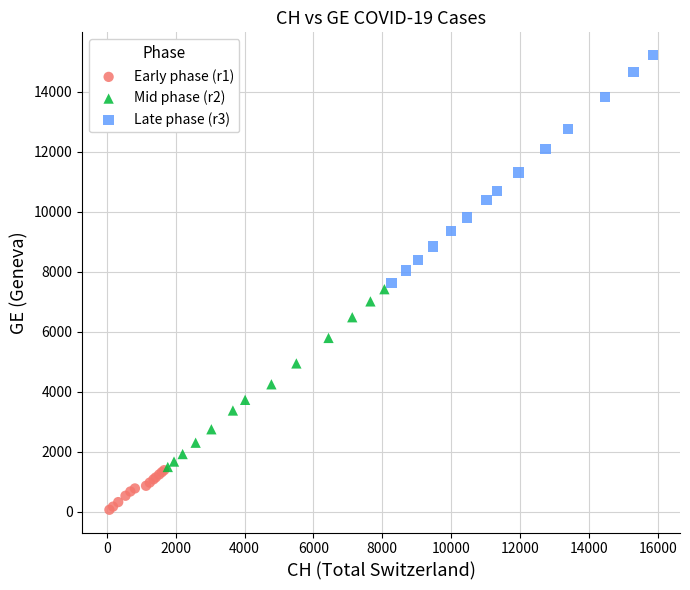

Which series reaches the minimum Y coordinate?

Early phase (r1)